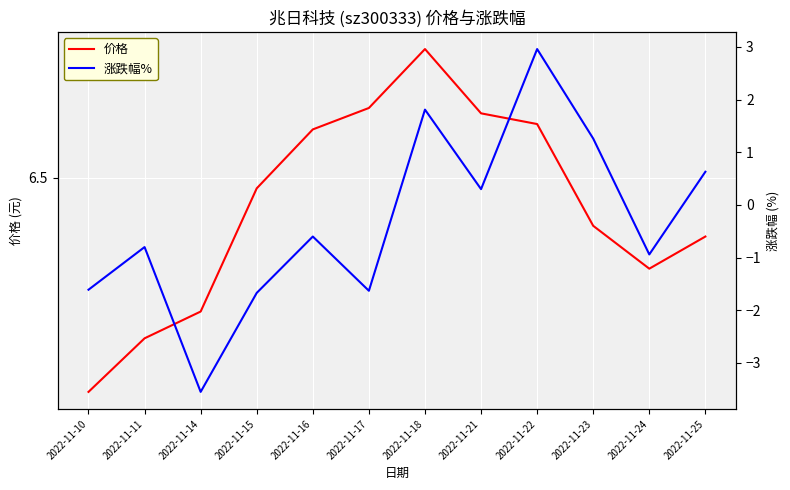

What is the maximum value shown in the chart?

6.7